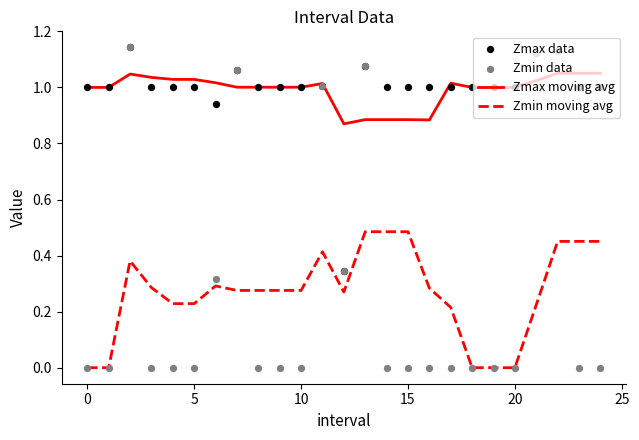

True or false: Zmax moving avg and Zmin moving avg intersect in this chart.

False